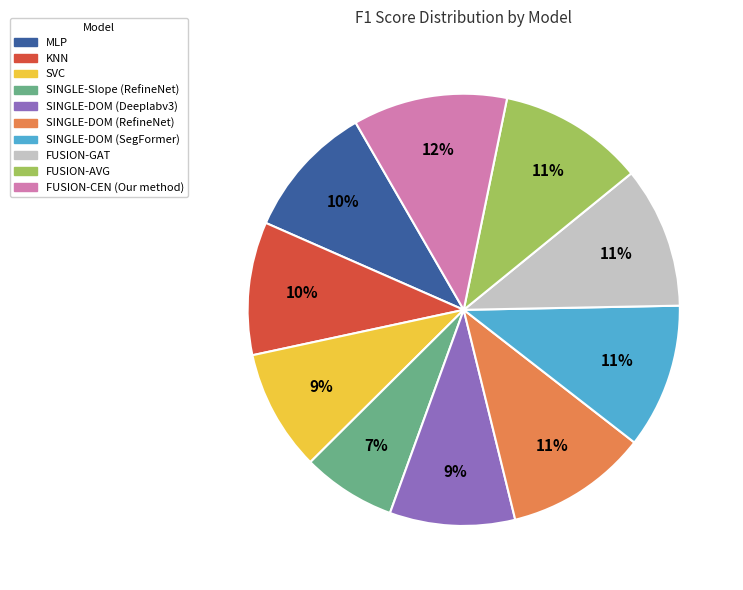

What percentage is the SINGLE-Slope (RefineNet) slice, to the nearest percent?

7%